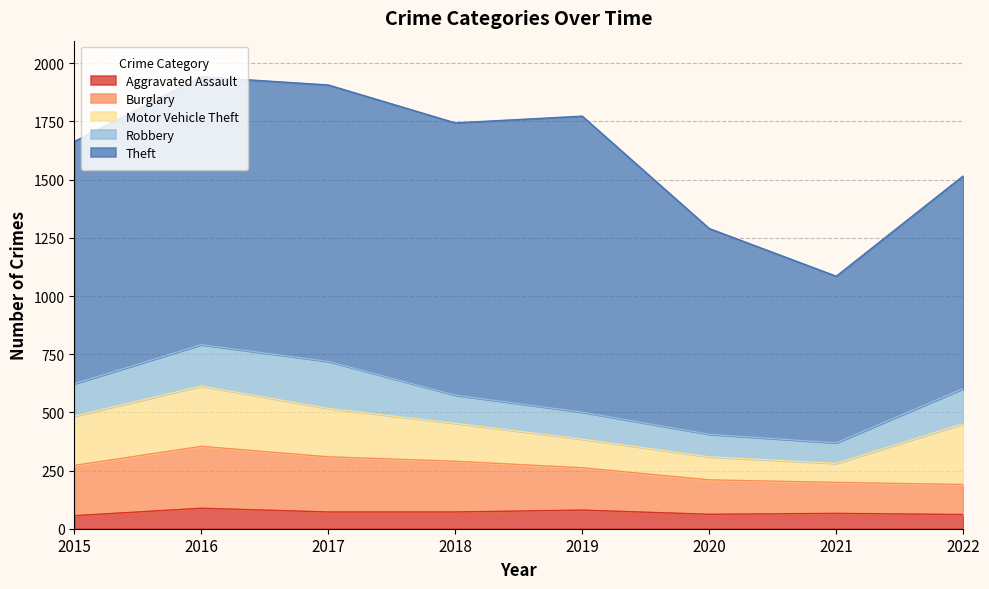

What is the sum of all Motor Vehicle Theft values?

1407